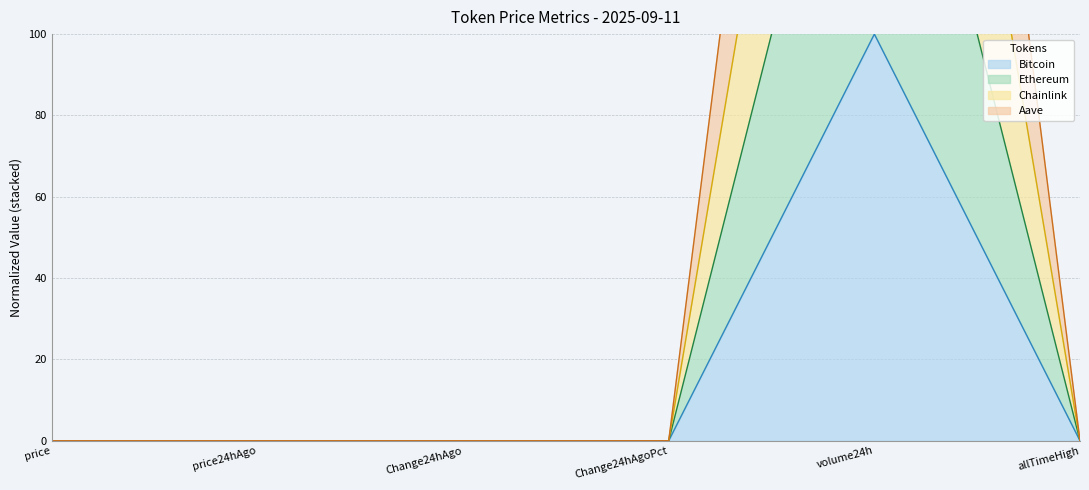

Where is Aave nearest to the value 100?

allTimeHigh